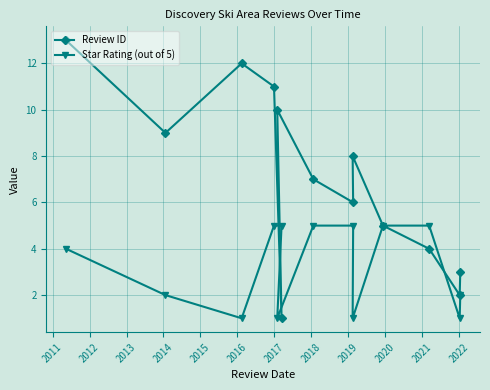

List the series in order of their peak value, lowest first.

Star Rating (out of 5), Review ID